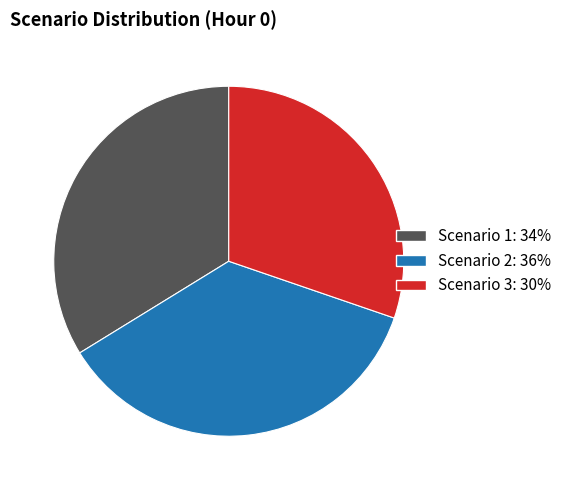

Does Scenario 3 represent more than half of the total?

No